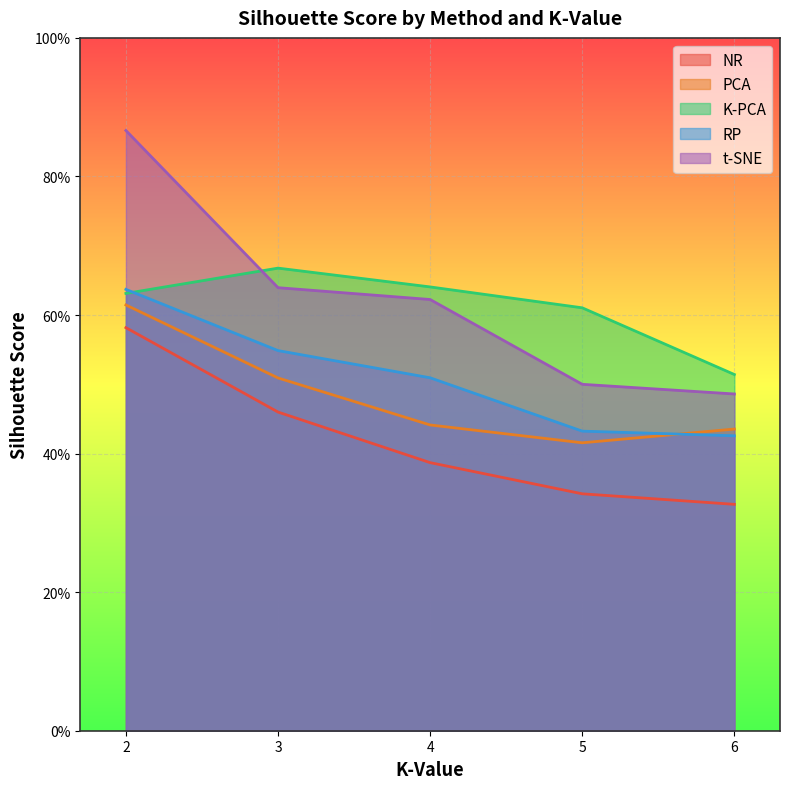

Which category has the highest value in the K-PCA series?

3